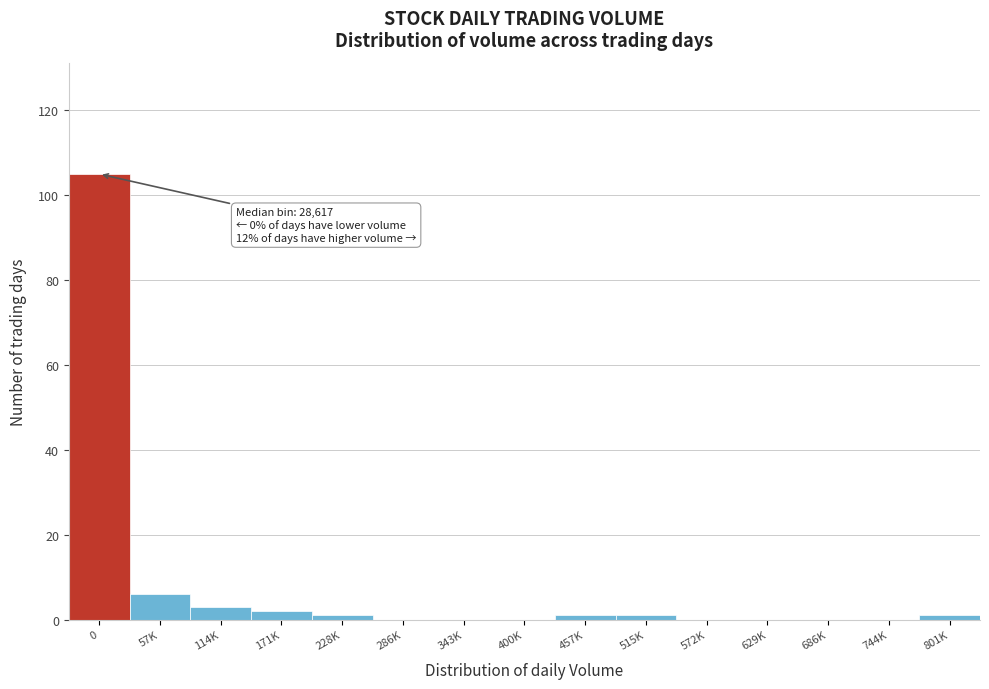

Reading left to right, transcribe all the data shown in this chart.

0=105	57K=6	114K=3	171K=2	228K=1	286K=0	343K=0	400K=0	457K=1	515K=1	572K=0	629K=0	686K=0	744K=0	801K=1